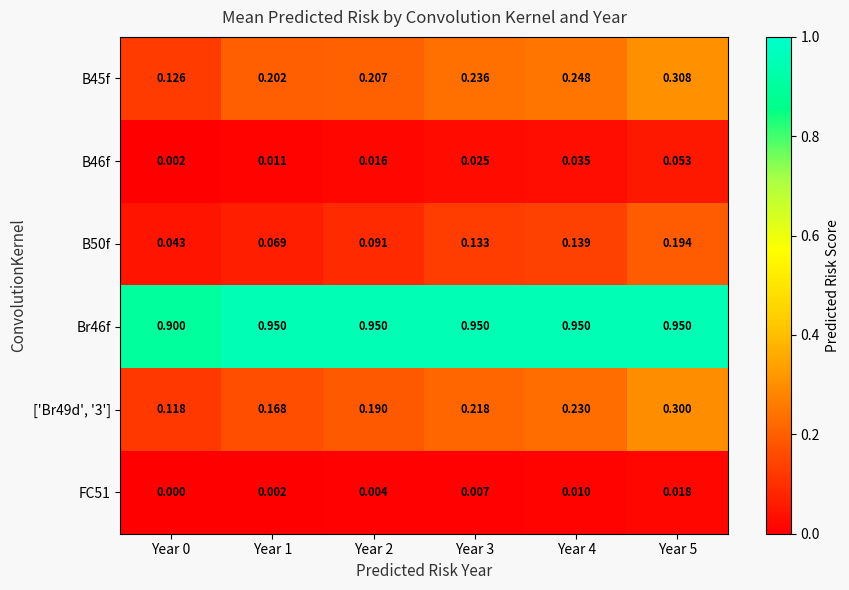

Is the value of ['Br49d', '3'] at Year 1 greater than the value of B45f at Year 5?

No